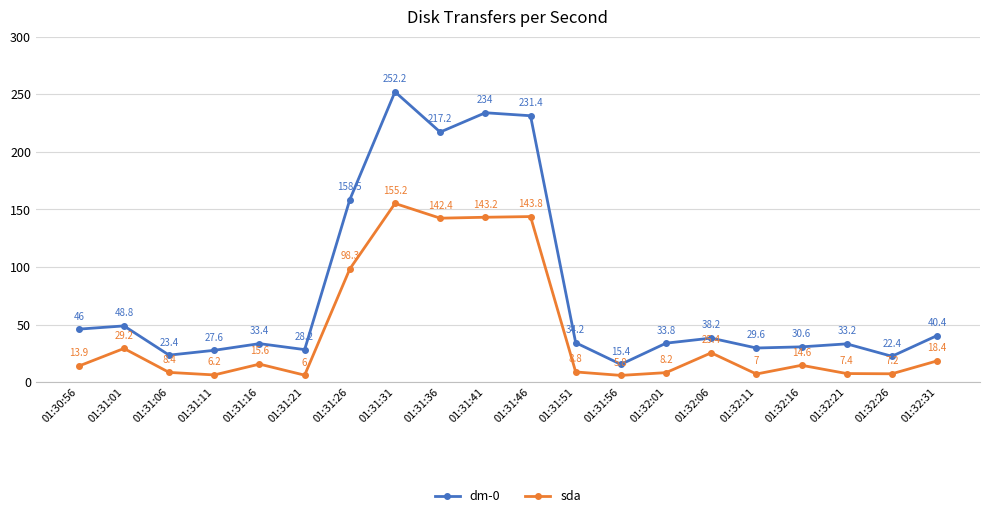

What is the label of the 8th point from the right?

01:31:56